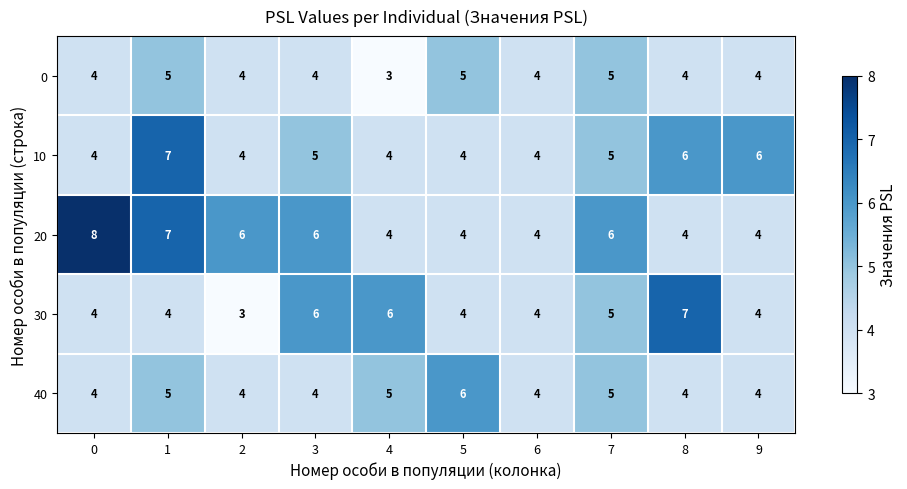

Which series has the largest total across all categories?

20